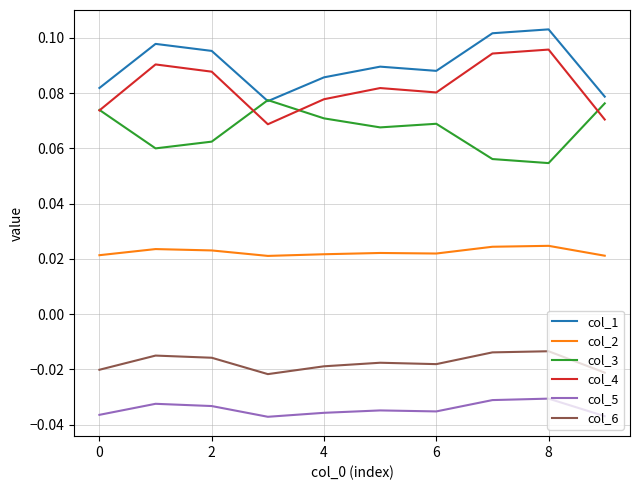

True or false: col_6 and col_1 cross at least once.

False